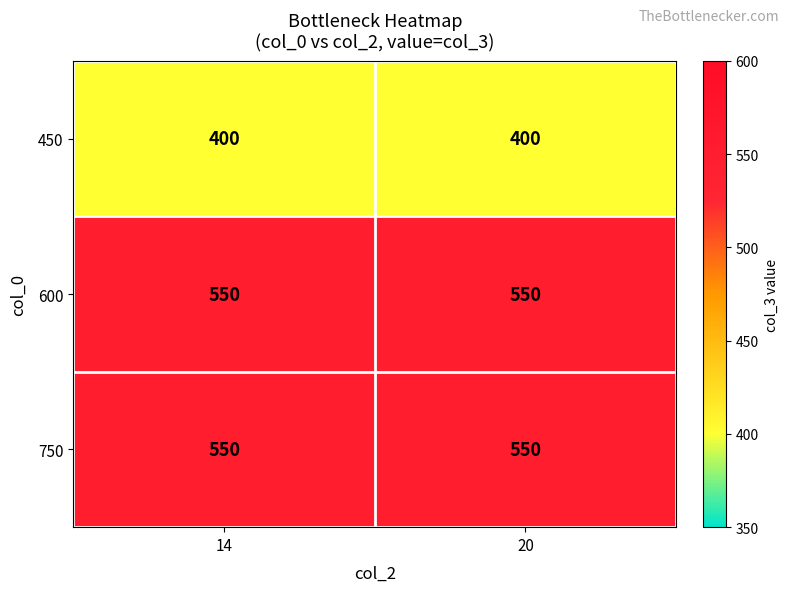

Reading right to left, list all the values displayed in this chart.

450: 400	400
600: 550	550
750: 550	550